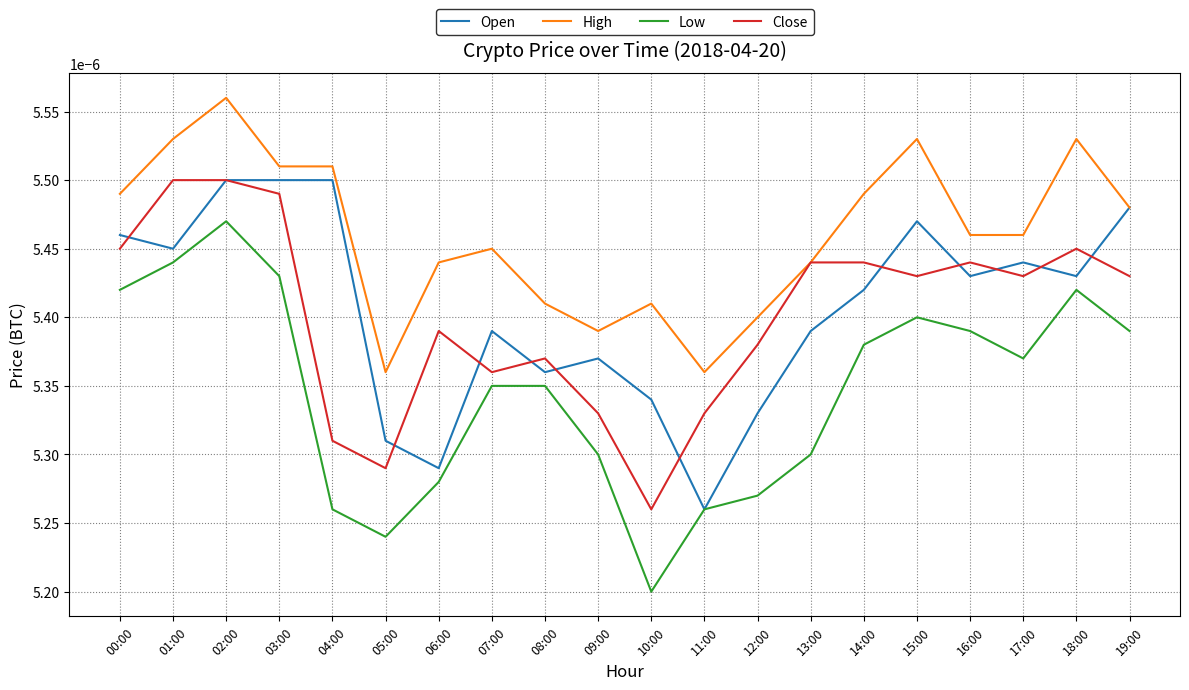

How many lines are shown in the chart?

4